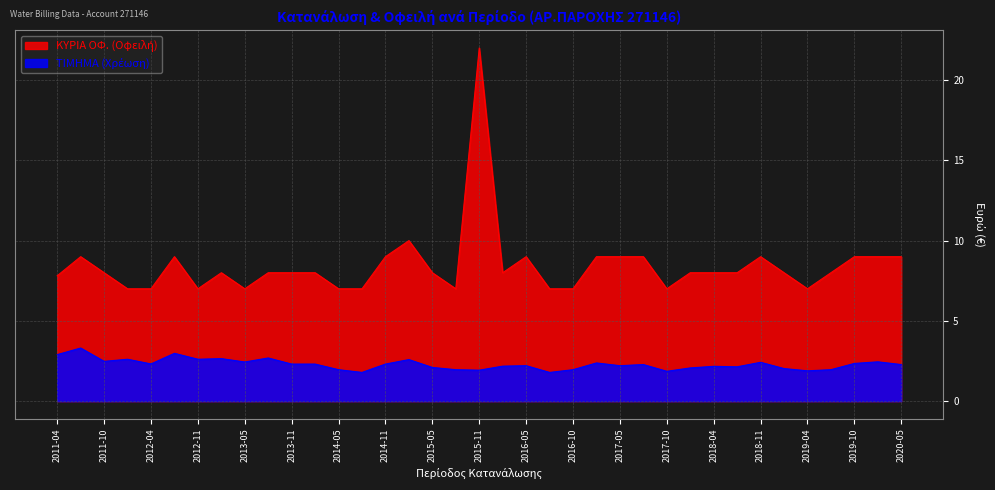

Rank the categories by ΤΙΜΗΜΑ (Χρέωση) value from highest to lowest.

2011-07, 2012-07, 2011-04, 2013-08, 2013-02, 2012-01, 2012-11, 2015-02, 2011-10, 2020-02, 2013-05, 2018-11, 2017-01, 2019-10, 2012-04, 2013-11, 2014-02, 2014-11, 2017-08, 2020-05, 2016-05, 2017-05, 2016-02, 2018-04, 2018-07, 2015-05, 2018-01, 2019-02, 2014-05, 2015-08, 2016-10, 2019-07, 2015-11, 2019-04, 2017-10, 2014-07, 2016-07